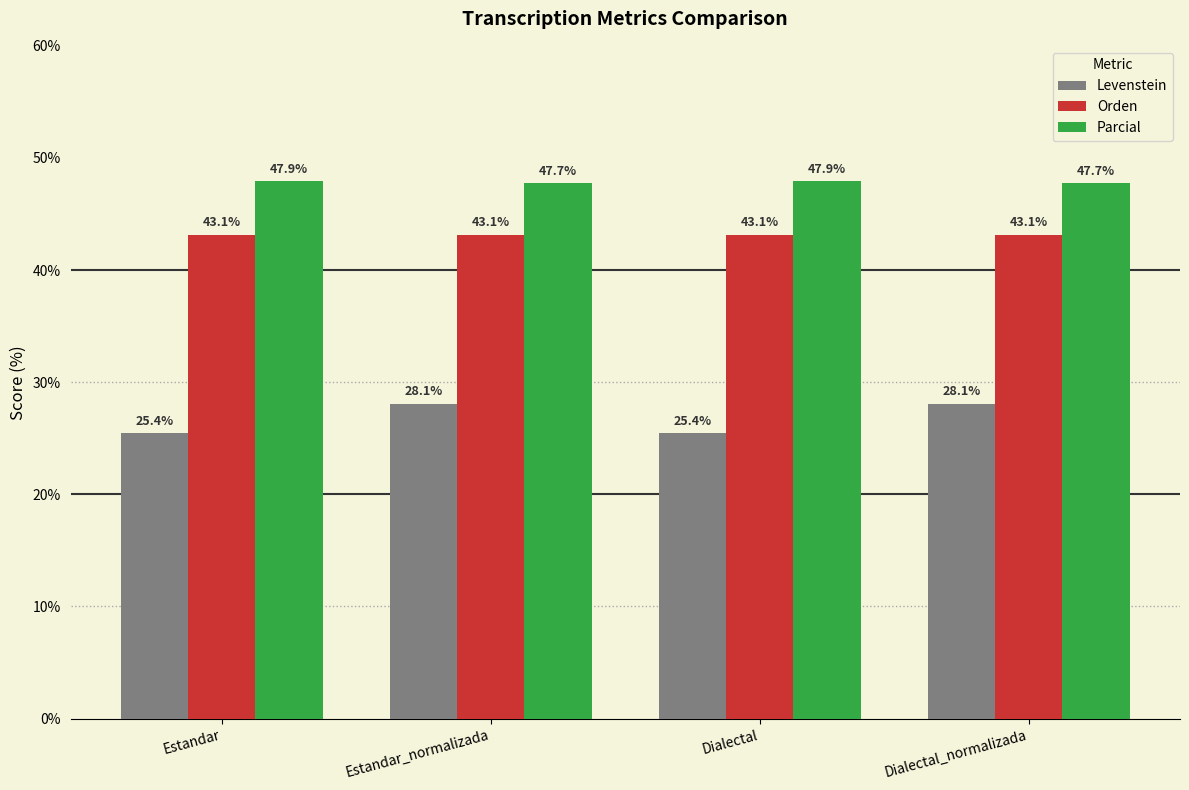

What is the maximum value for Parcial?

47.9